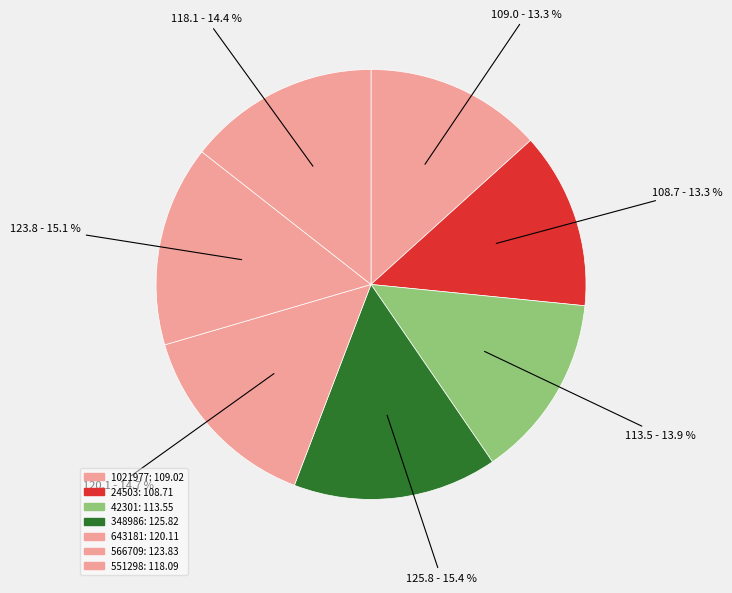

Which category has the biggest portion of the pie?

348986